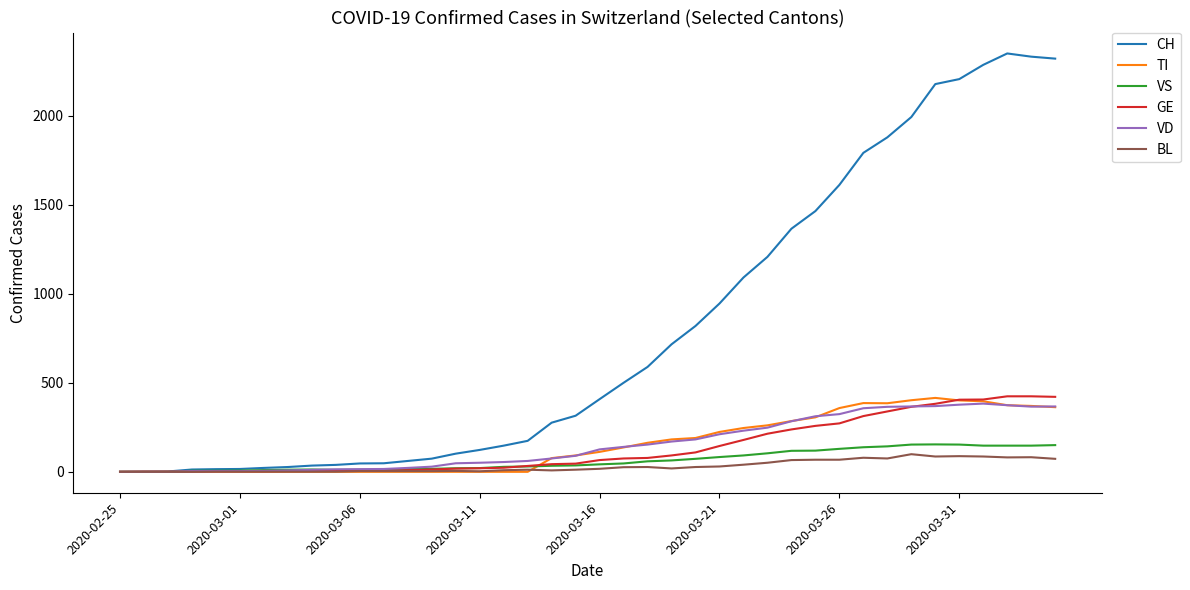

Which series has the largest range (max minus min)?

CH